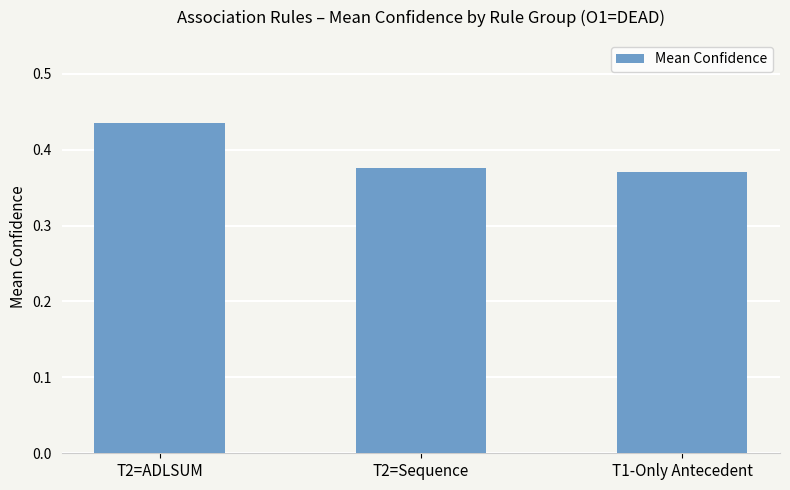

List the labels in order of value, largest first.

T2=ADLSUM, T2=Sequence, T1-Only Antecedent